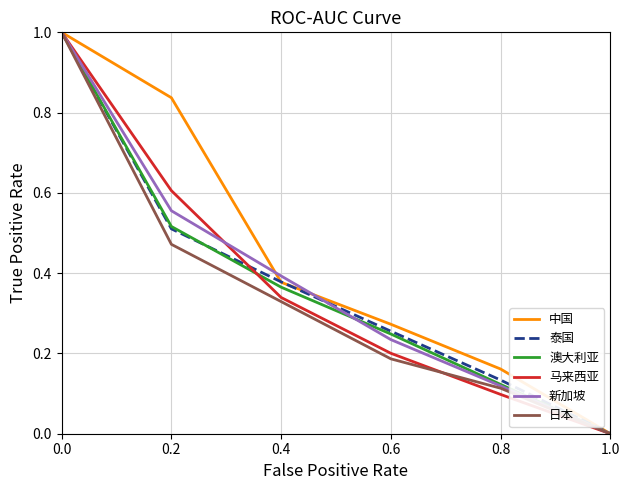

Rank the categories by 中国 value from lowest to highest.

1.0, 0.8, 0.6, 0.4, 0.2, 0.0